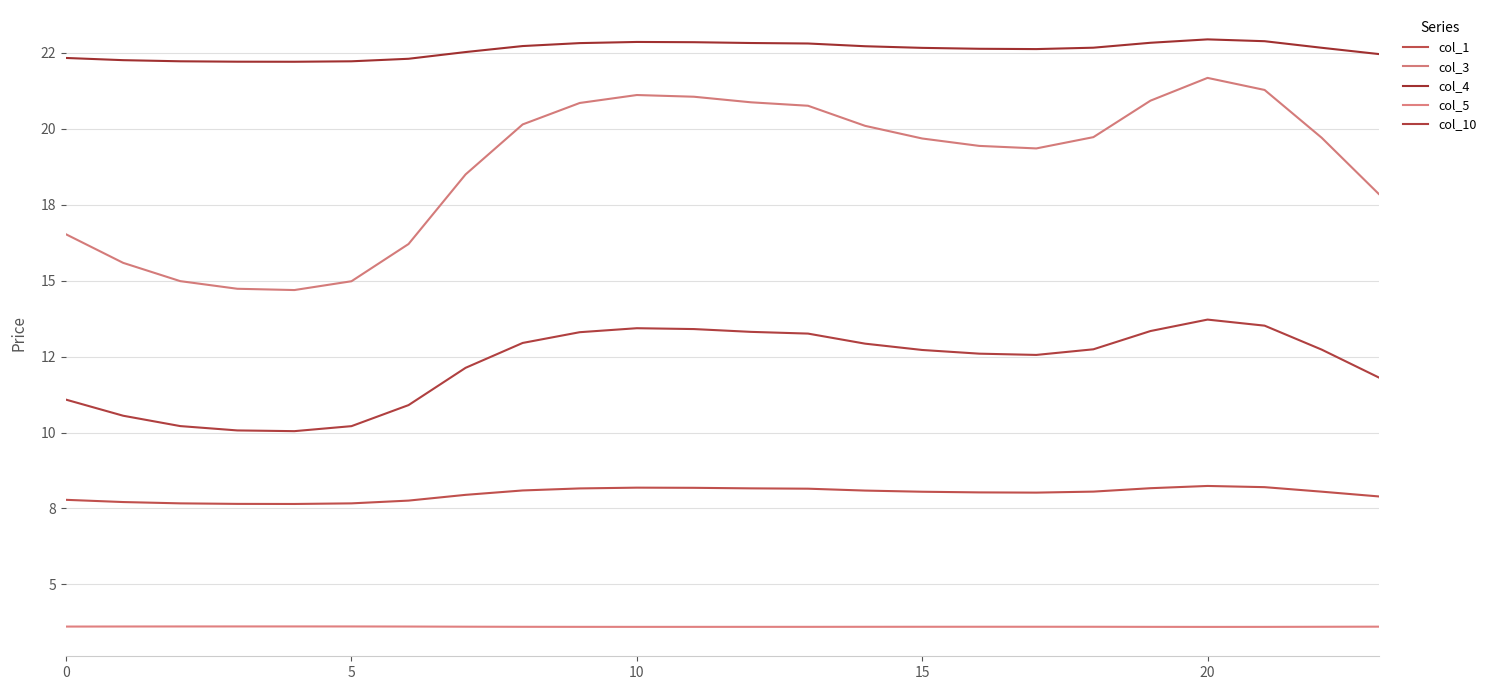

At which category does the chart reach its peak across all series?

20